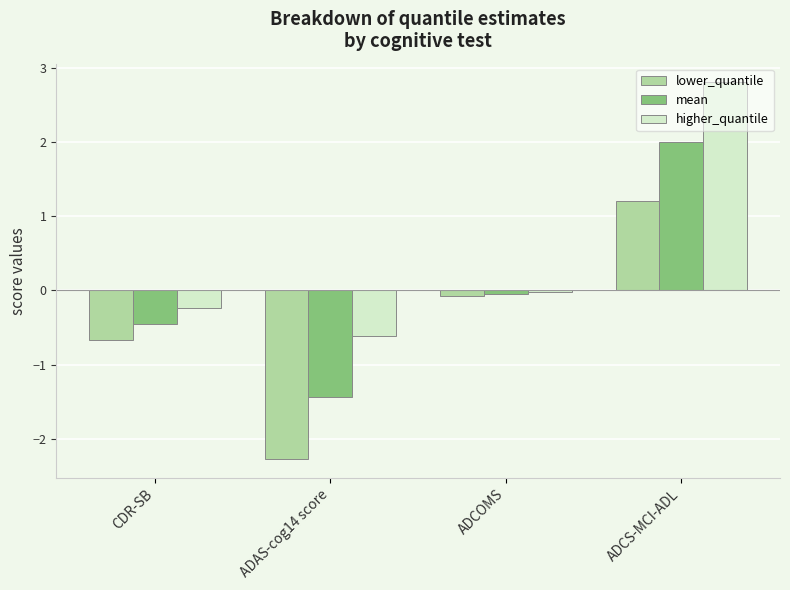

How many bars are there in total?

12